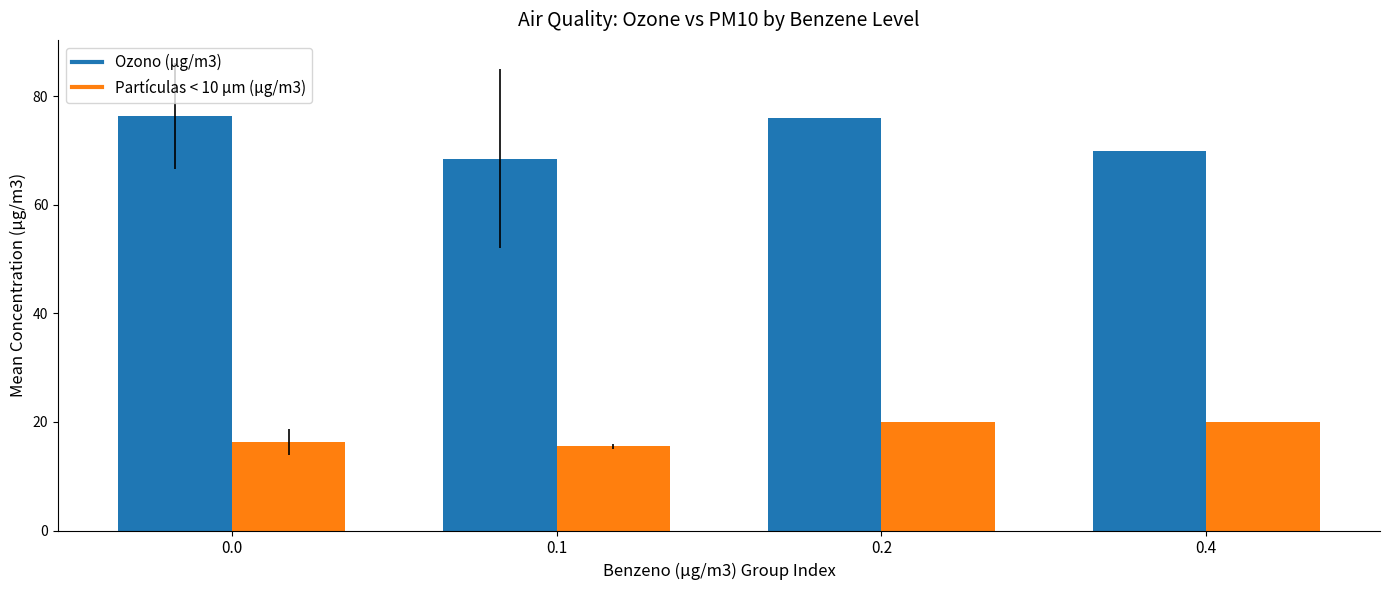

How many values in the Partículas < 10 µm (µg/m3) series are below 20?

2